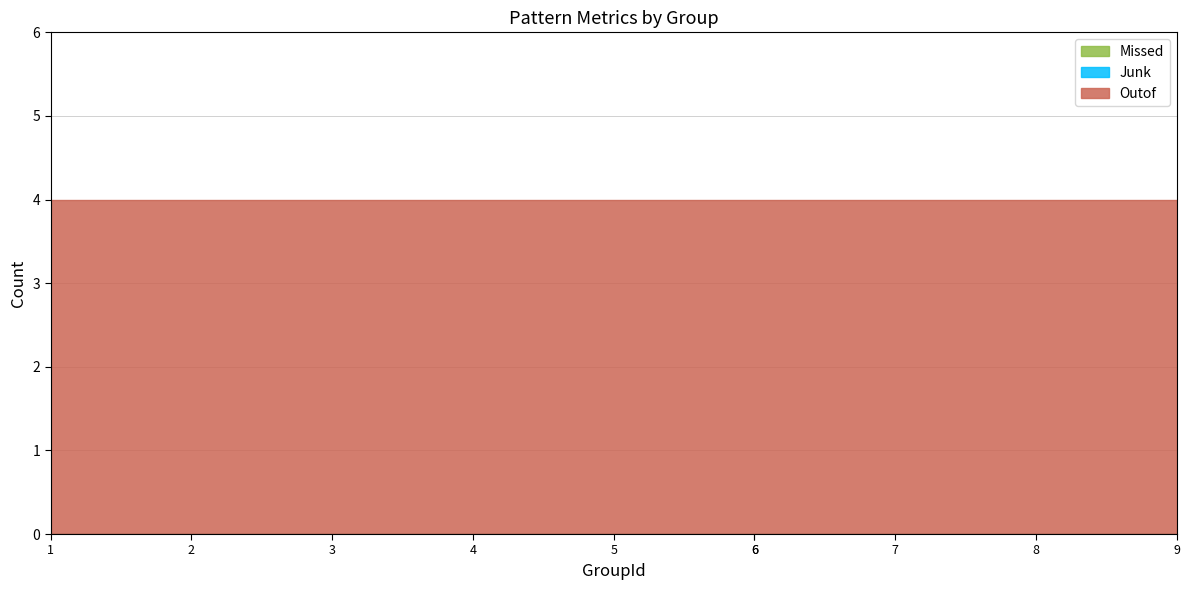

What is the total value across all series at 9?

4